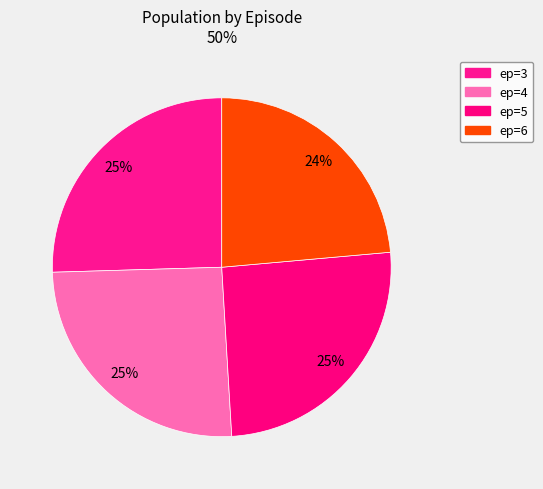

Is there any slice that represents more than half of the pie?

No